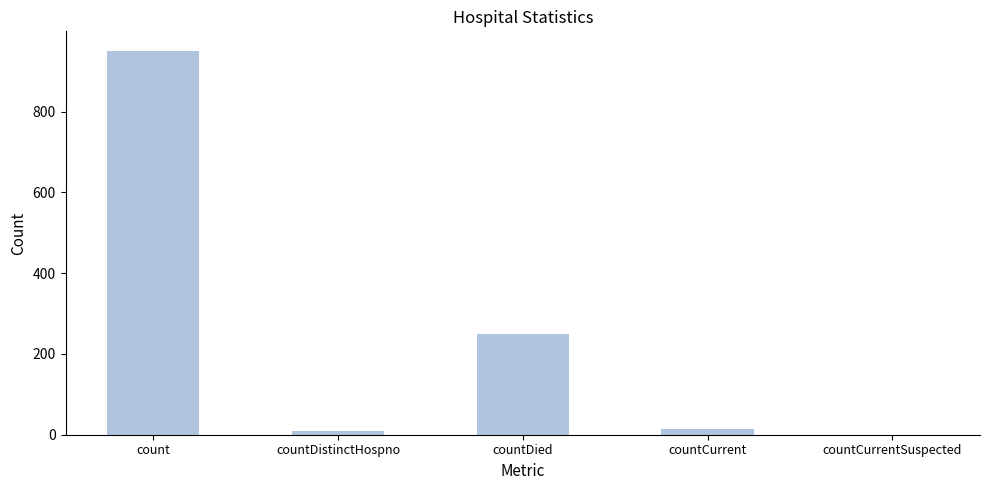

What is the difference between the values at countDistinctHospno and countCurrentSuspected?

10